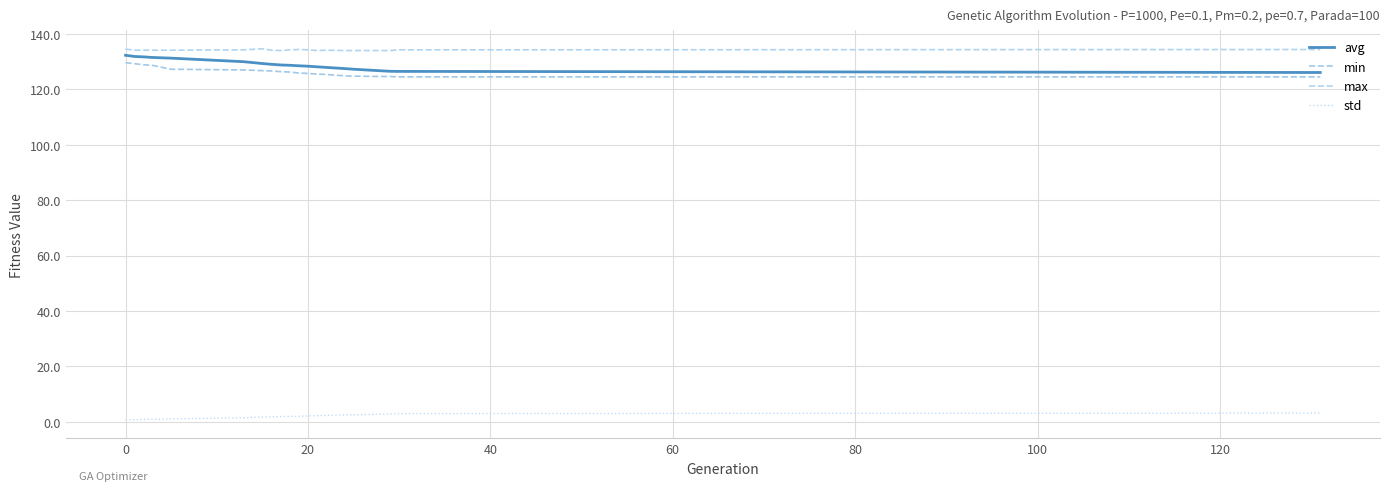

What is the smallest value displayed?

0.7